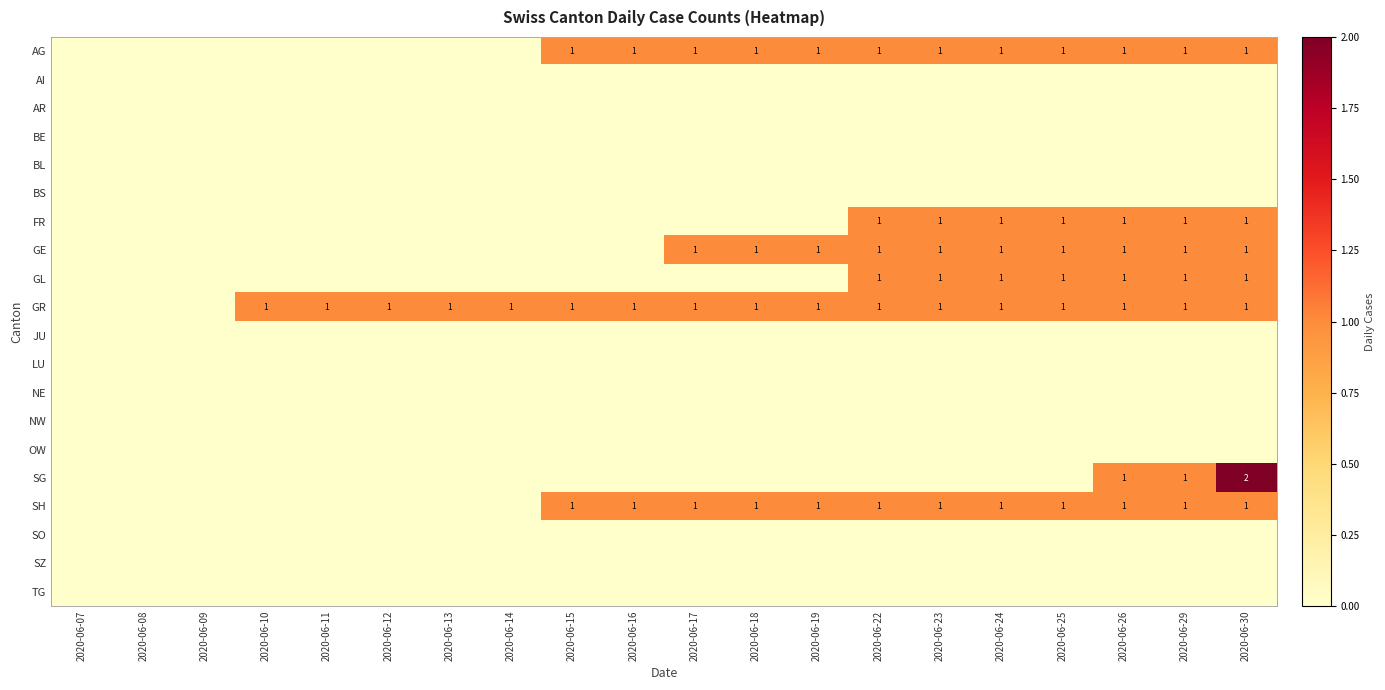

True or false: SH has a value of 1 at 2020-06-23.

True